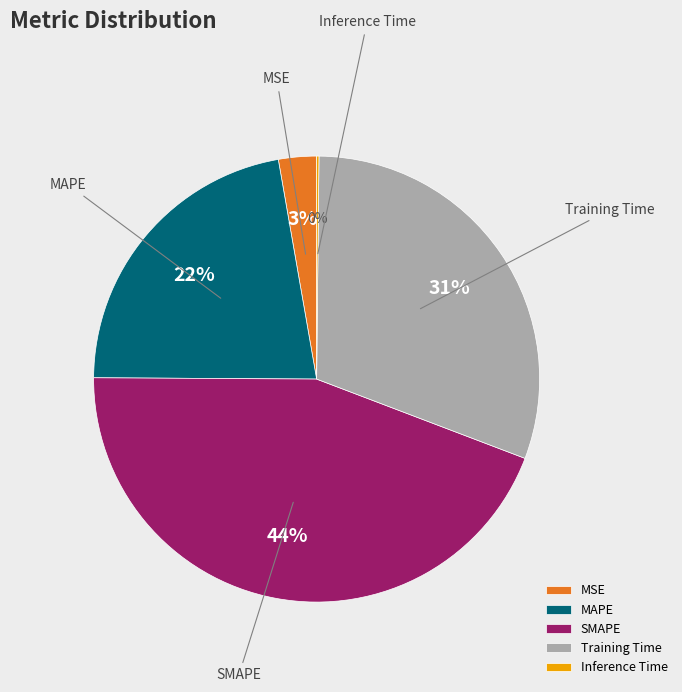

To the nearest percent, what portion does MAPE represent?

22%